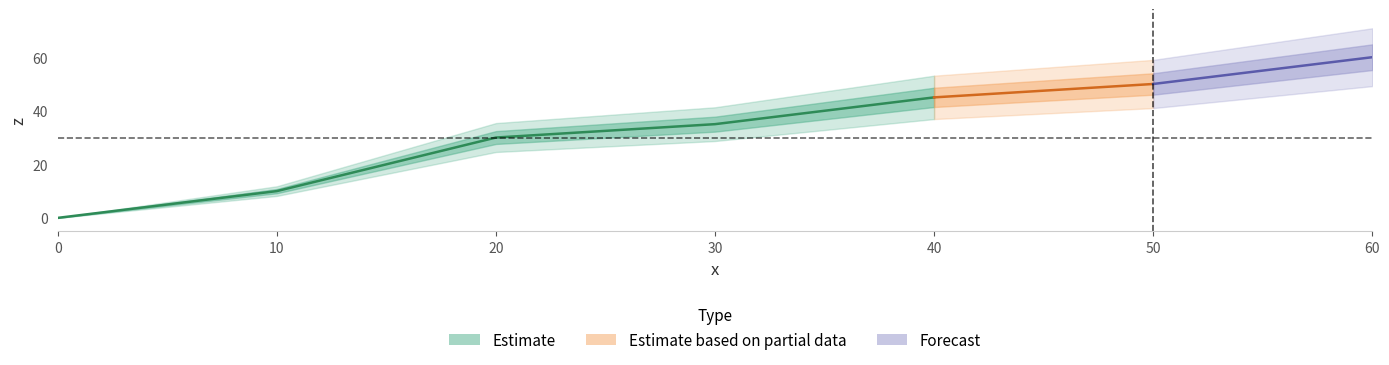

Does the chart have visible grid lines?

No